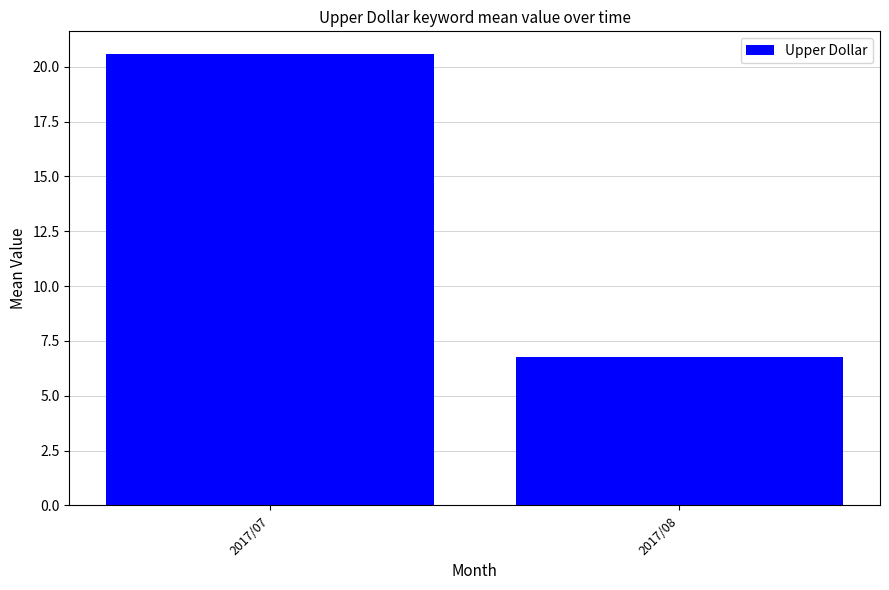

How many distinct data groups are displayed?

1